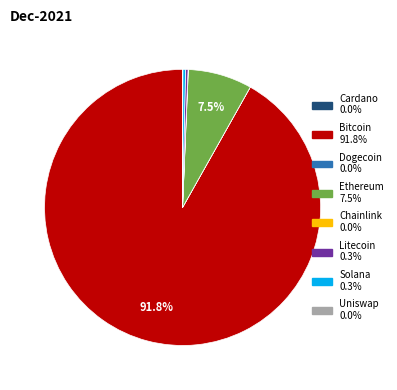

Is there a majority slice in this chart?

Yes